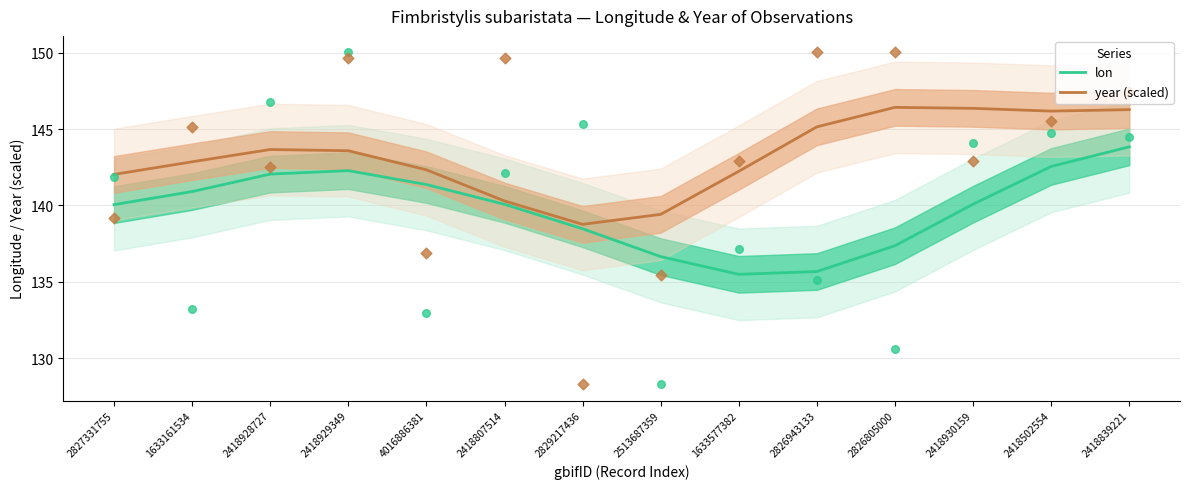

Which series contains the lowest Y value?

lon